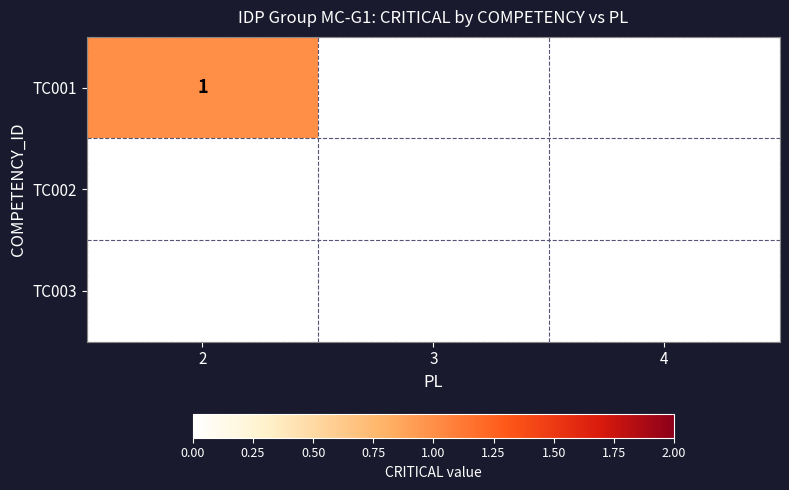

Reading right to left, what are all the values shown in this chart?

TC001: 4=0	3=0	2=1
TC002: 4=0	3=0	2=0
TC003: 4=0	3=0	2=0